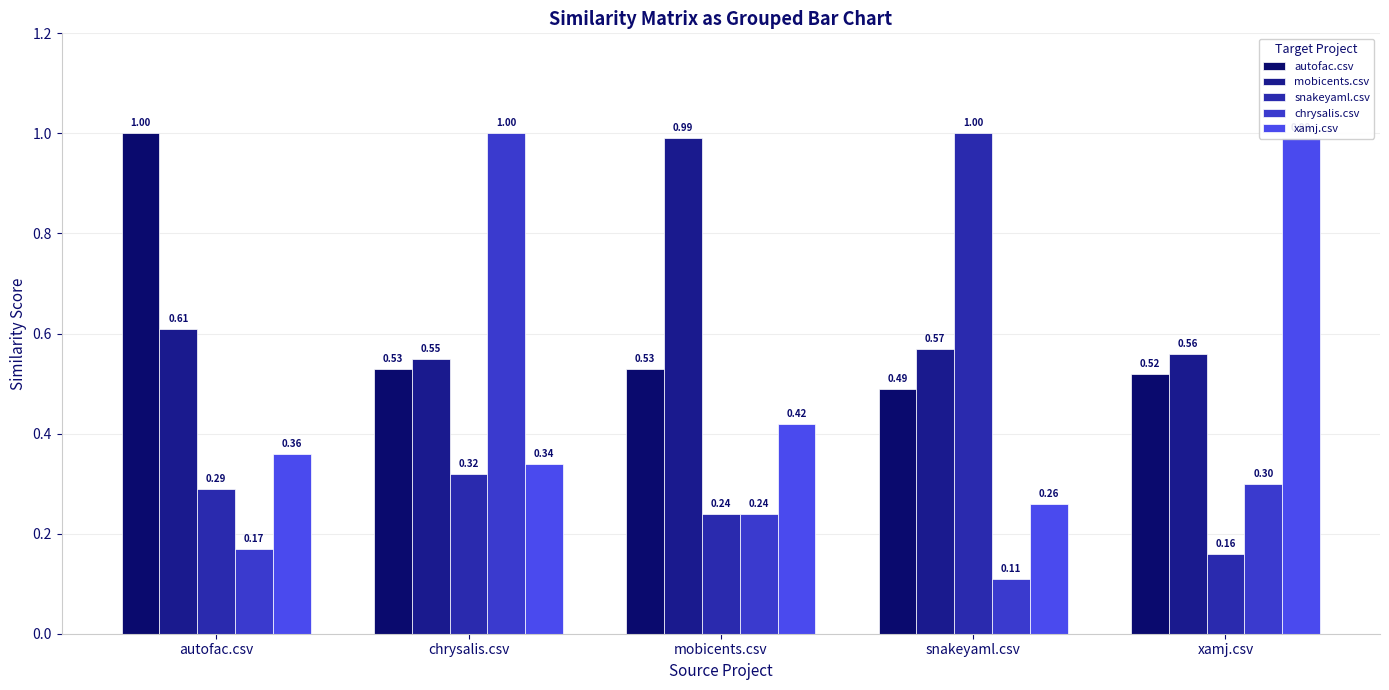

What is the difference between the maximum and minimum values in the snakeyaml.csv series?

0.8